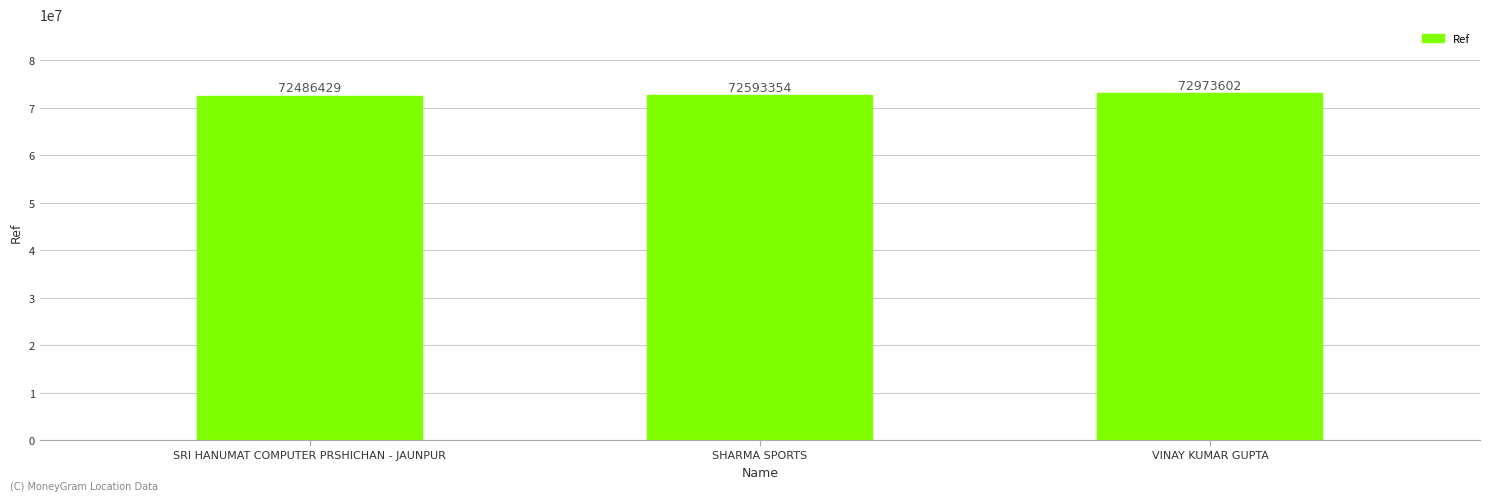

What is the label of the 3rd bar from the right?

SRI HANUMAT COMPUTER PRSHICHAN - JAUNPUR